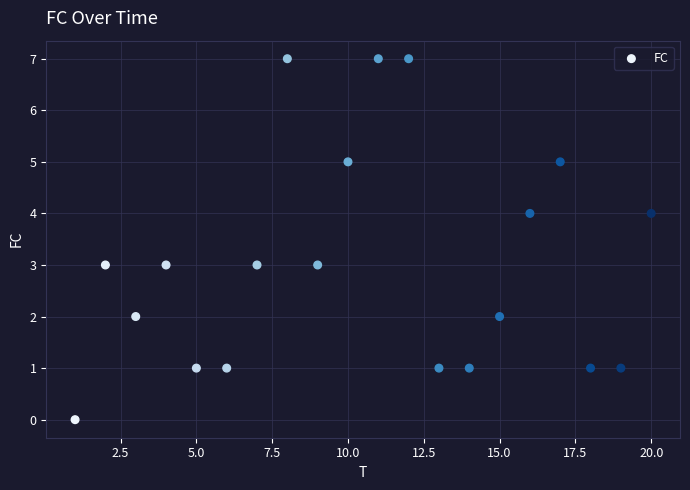

What is the range of X values (max minus min)?

19